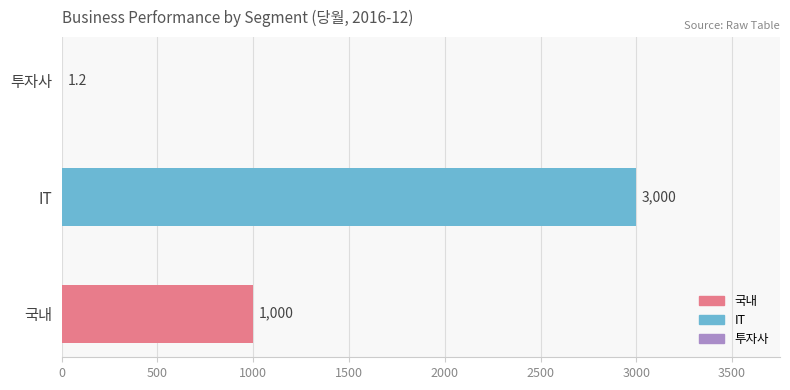

True or false: the data shows 1000.0 at 국내.

True